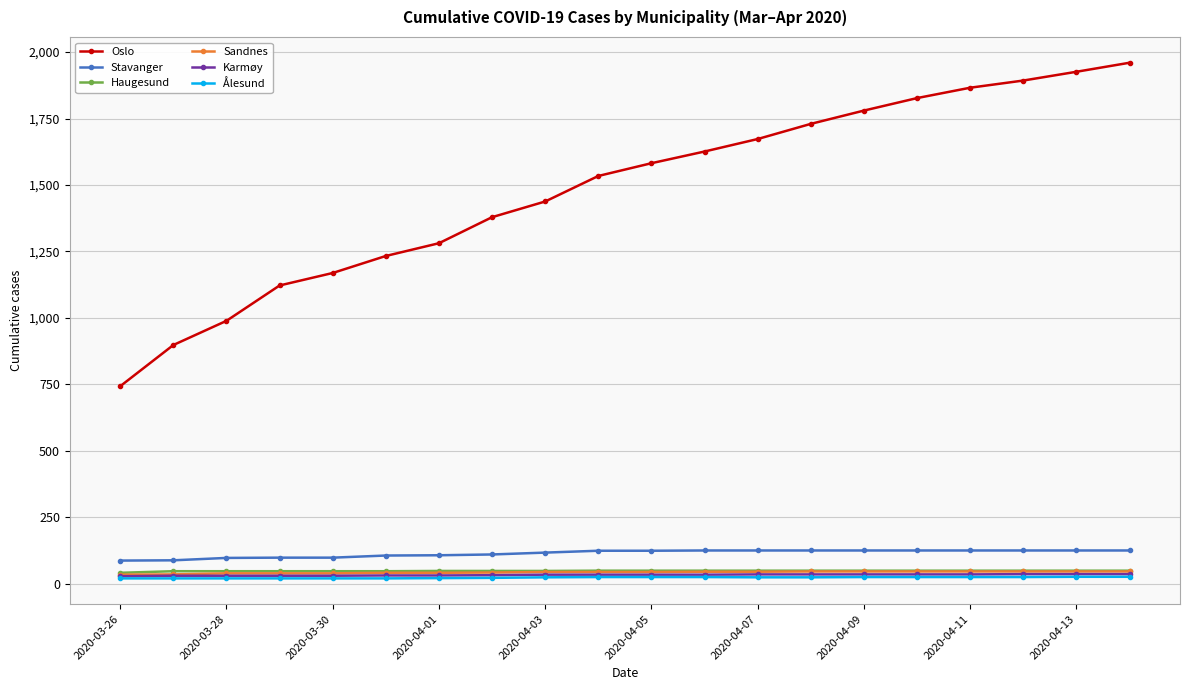

What is the maximum value for Stavanger?

125